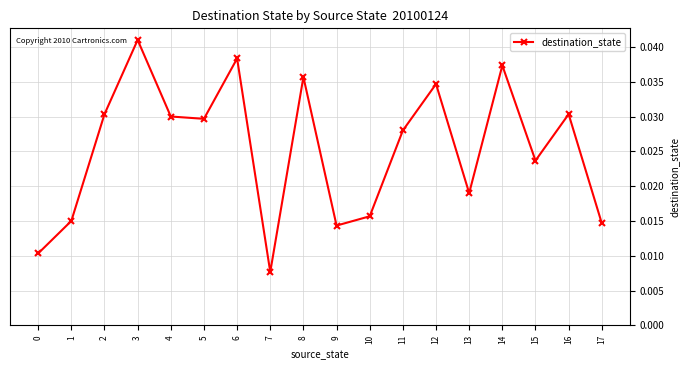

How many points are lower than both their immediate neighbors (excluding endpoints)?

5